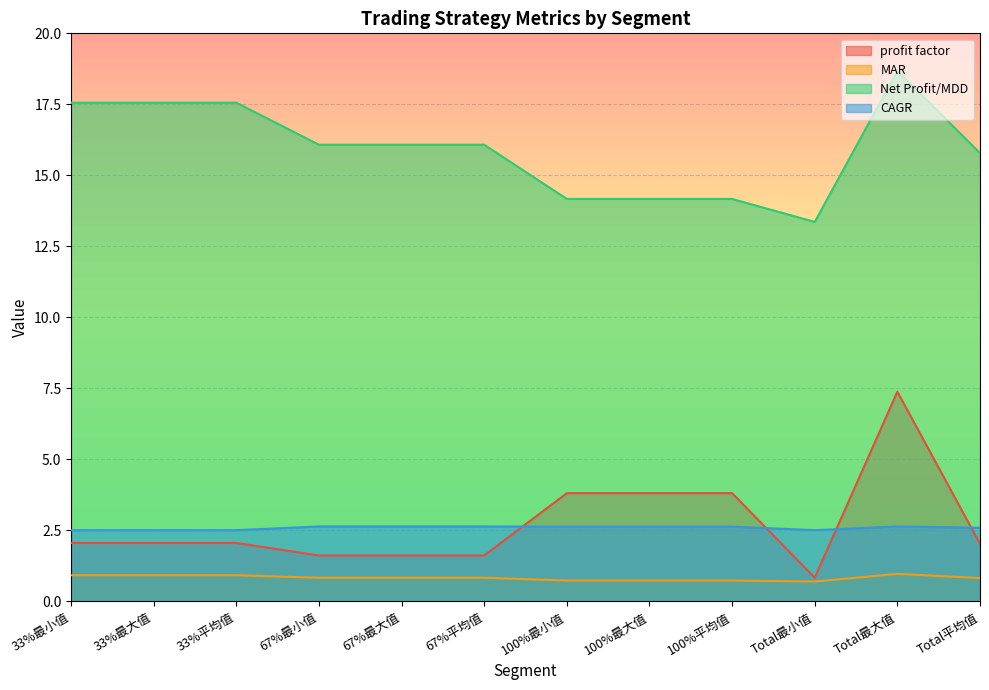

Which series has the widest spread of values?

profit factor